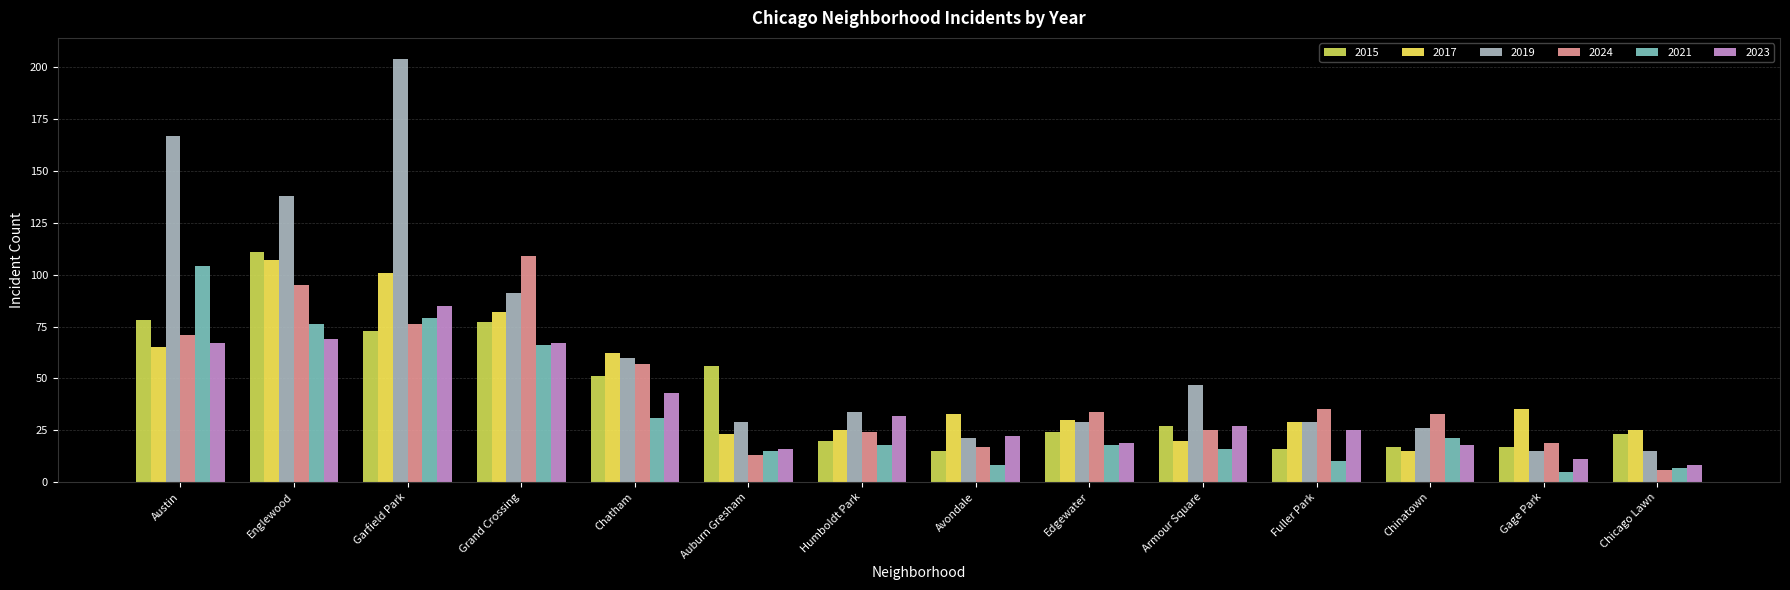

Is the value of 2017 at Austin greater than the value of 2015 at Garfield Park?

No